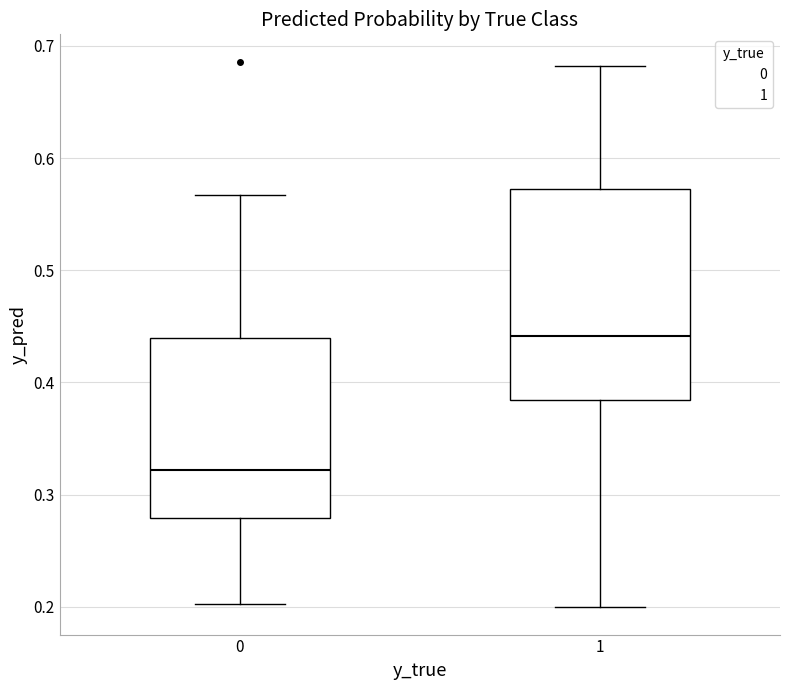

Which box's median line is the lowest?

0